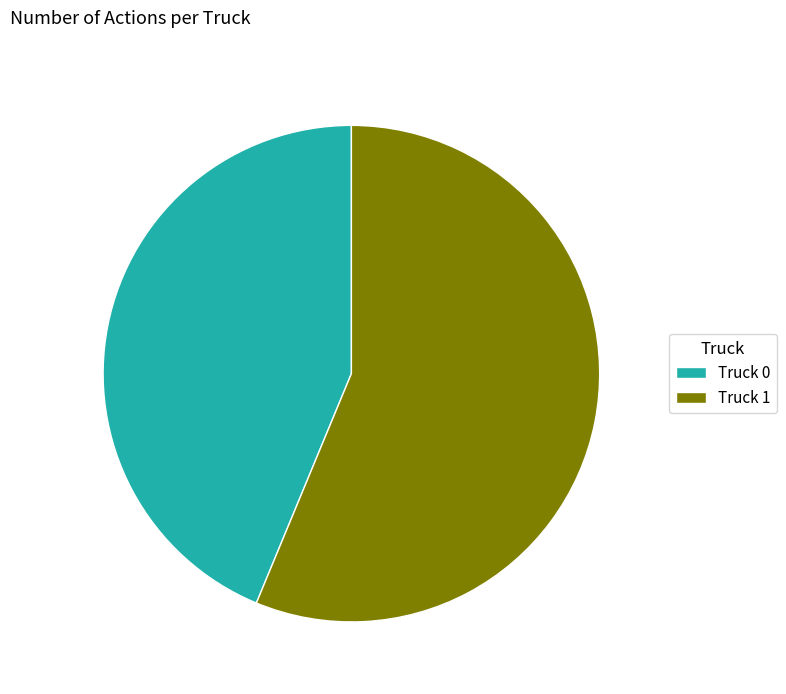

True or false: Truck 0 accounts for 37% of the total.

False